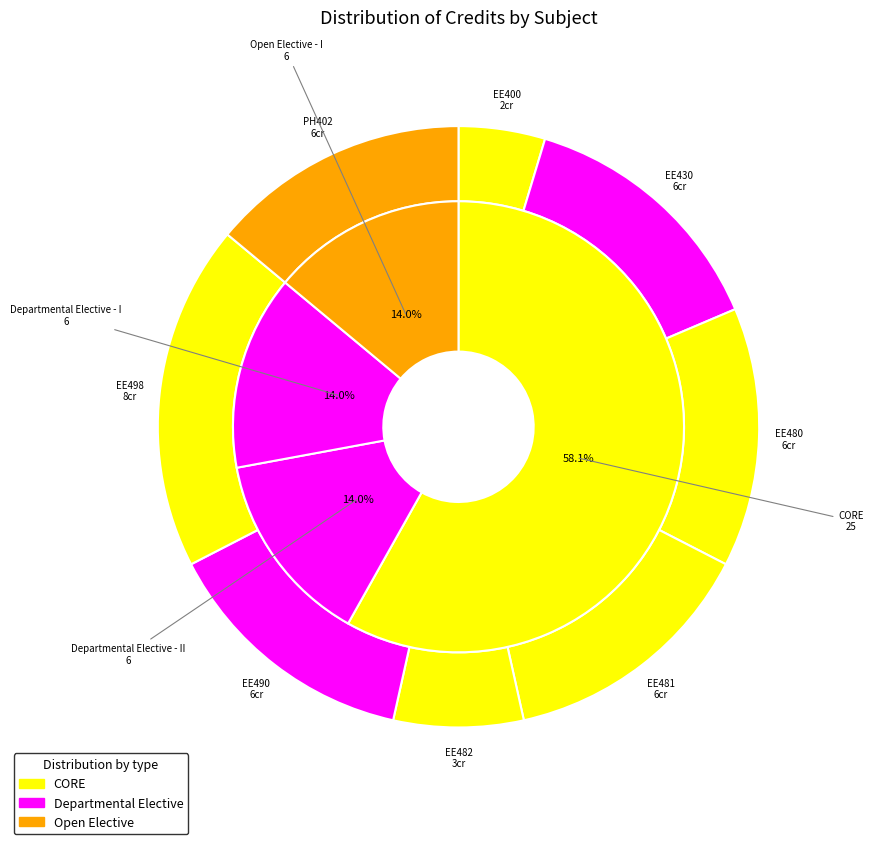

True or false: EE498 accounts for 19% of the total.

True